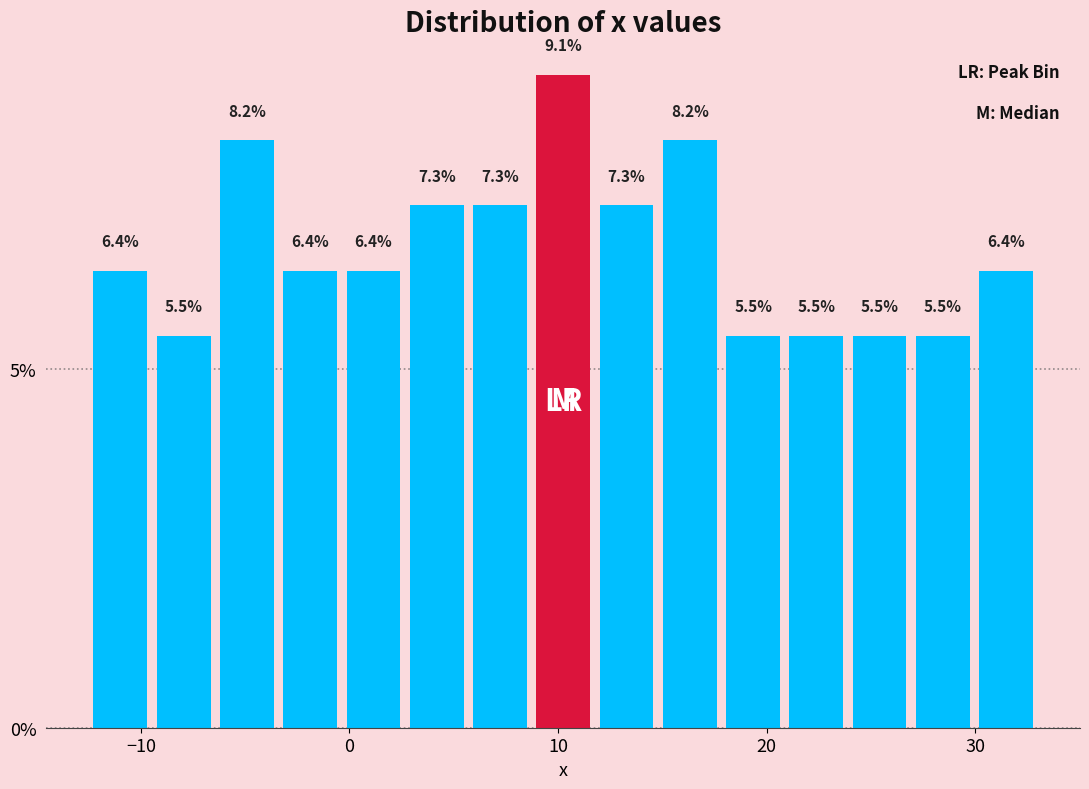

Read against the x-axis, roughly where is the centre of the tallest bar?

10